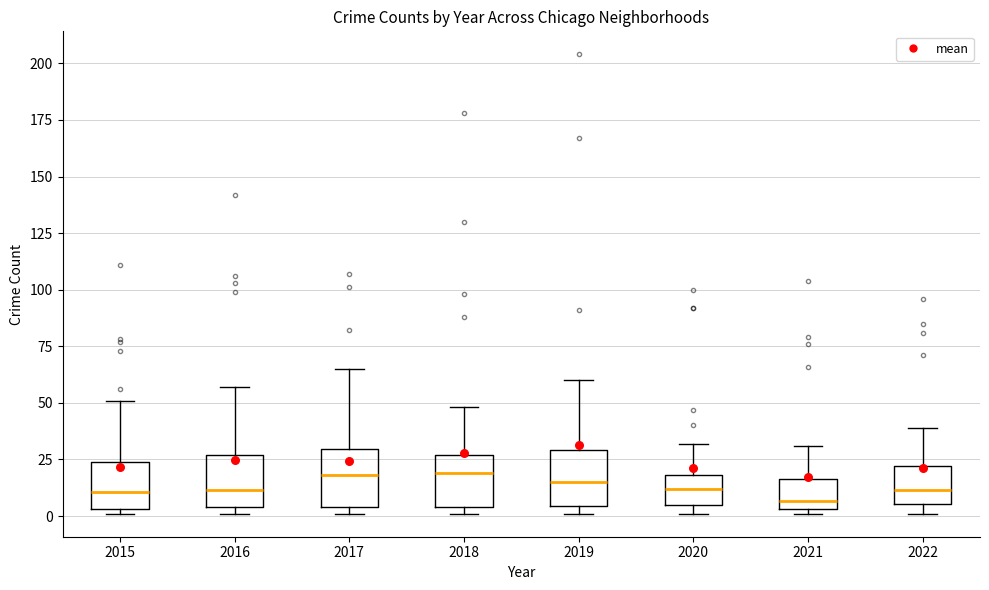

Where does the upper whisker of the box at x = 2017 end on the y-axis? The values are not printed on the chart, so give them approximately, as read against the axis.

65